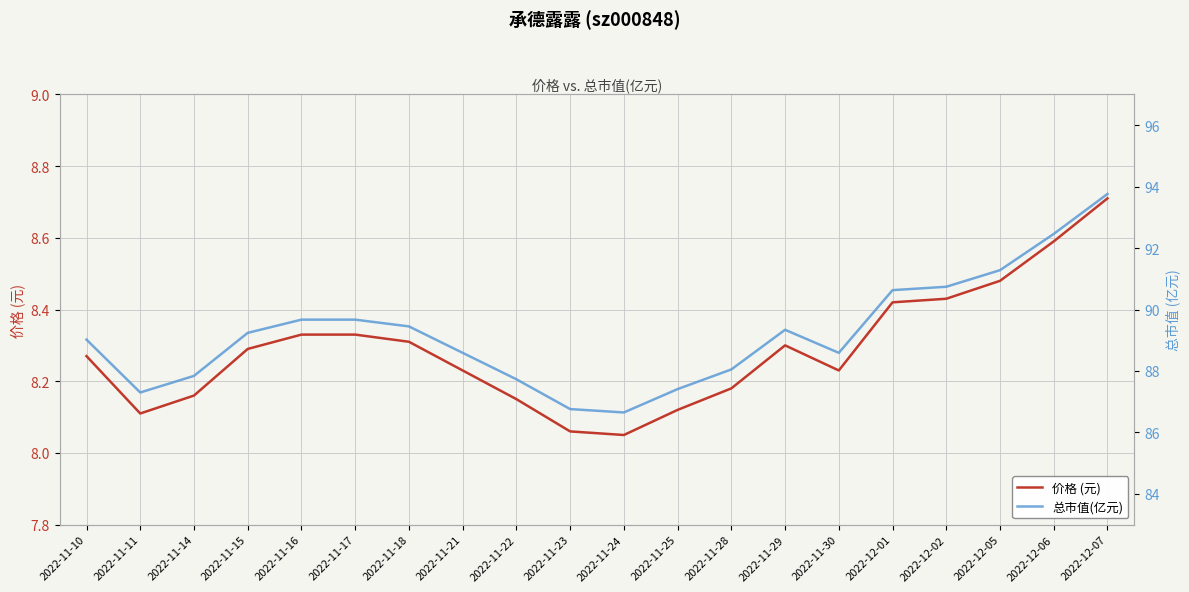

Does the chart display data point markers on the line(s)?

No